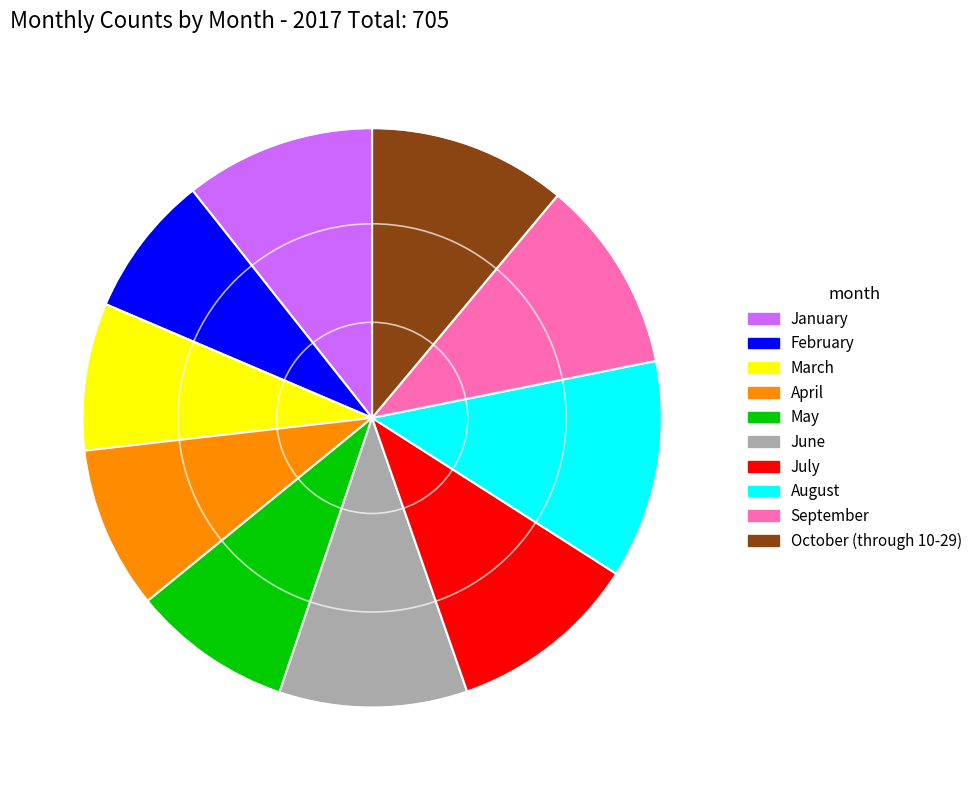

Is there any slice that represents more than half of the pie?

No